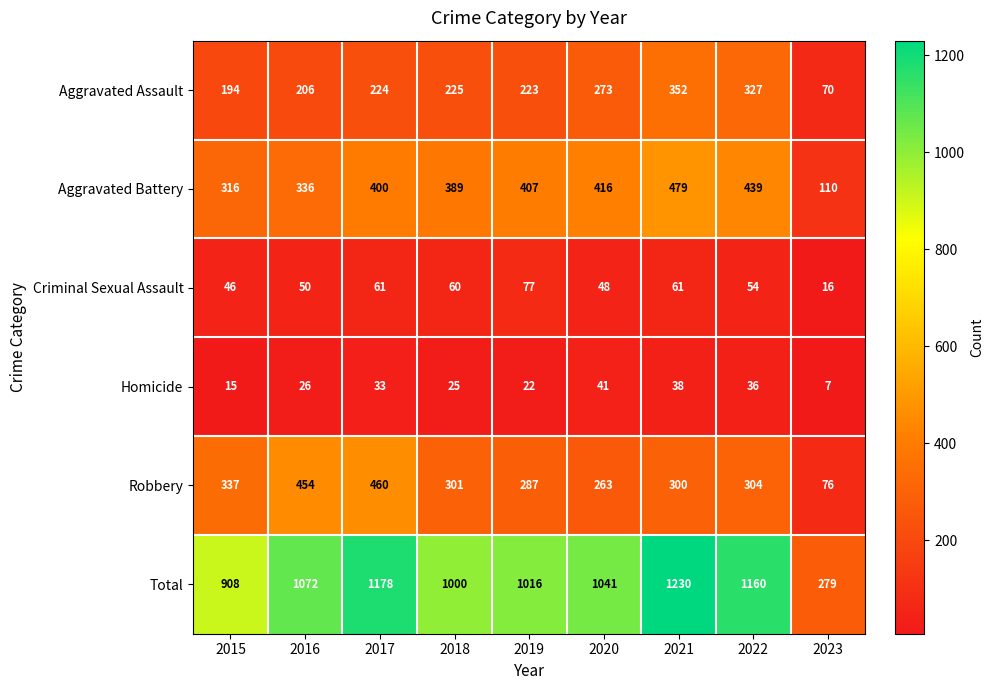

What is the approximate value of Homicide at 2019, to the nearest 5?

20